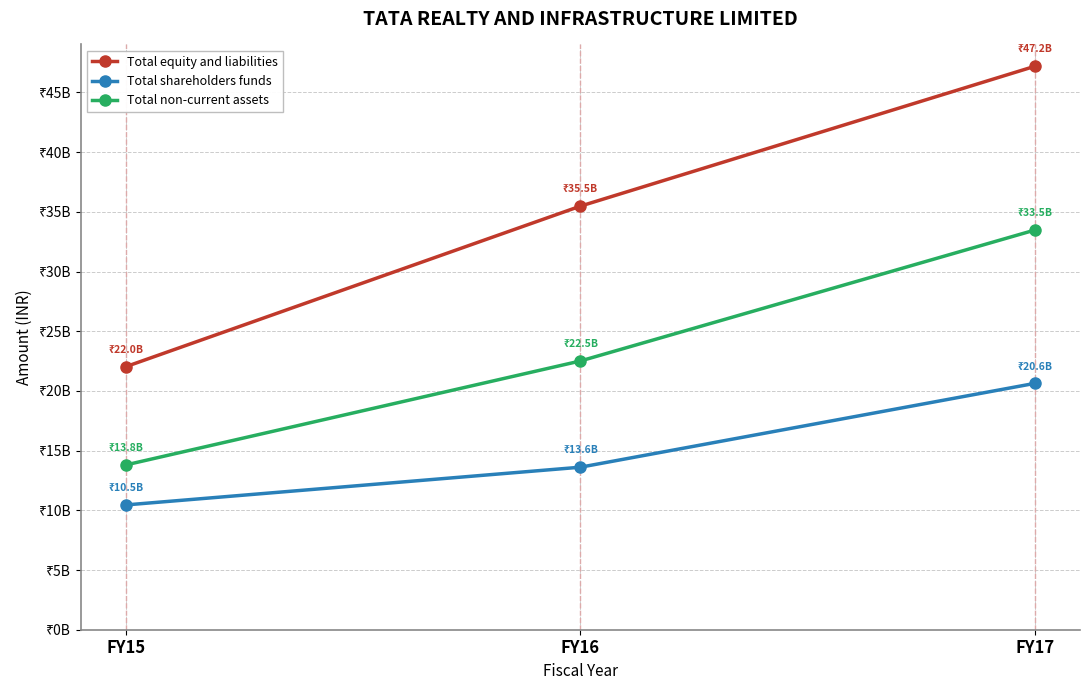

What value does the Total equity and liabilities series have at FY17?

47187644000